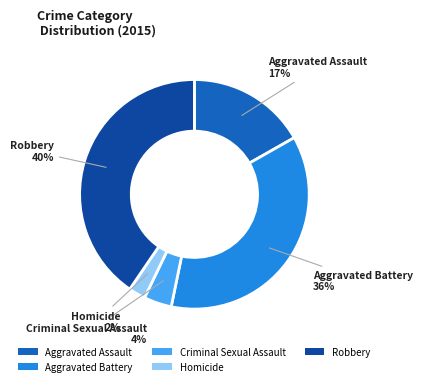

How many slices are in this pie chart?

5